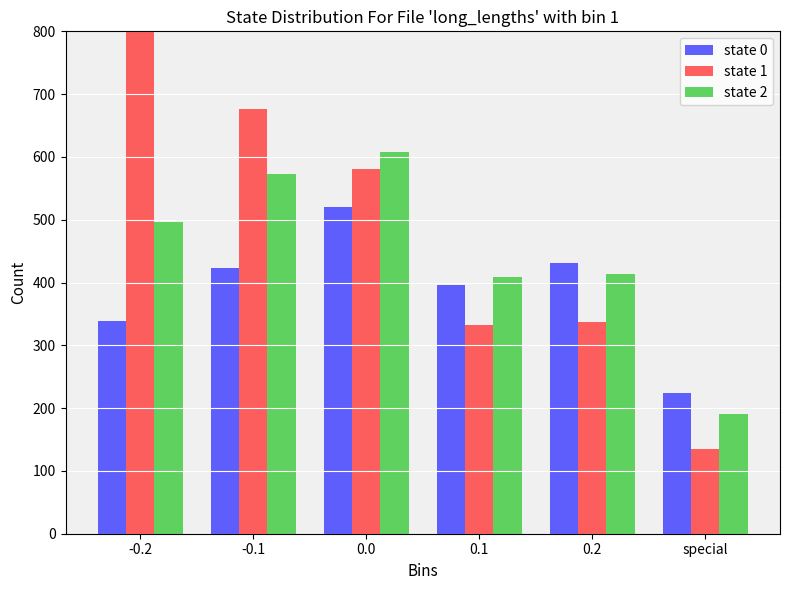

What is the smallest value displayed?

135.5